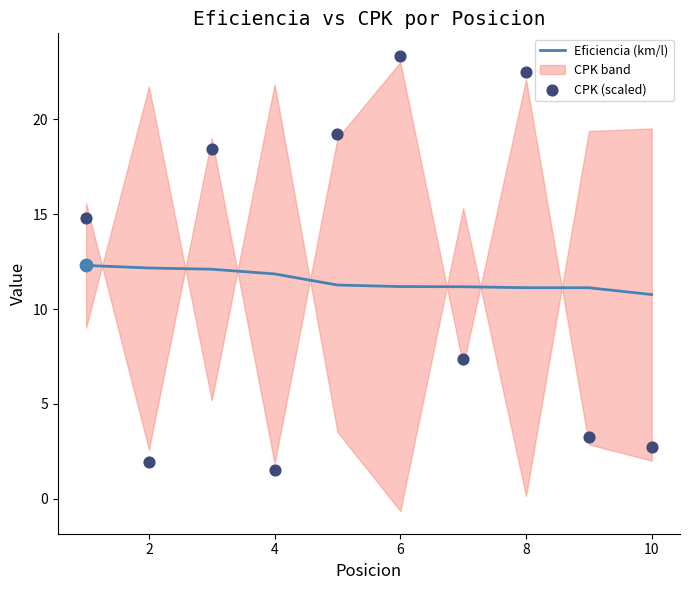

What is the minimum value for Eficiencia (km/l)?

10.8